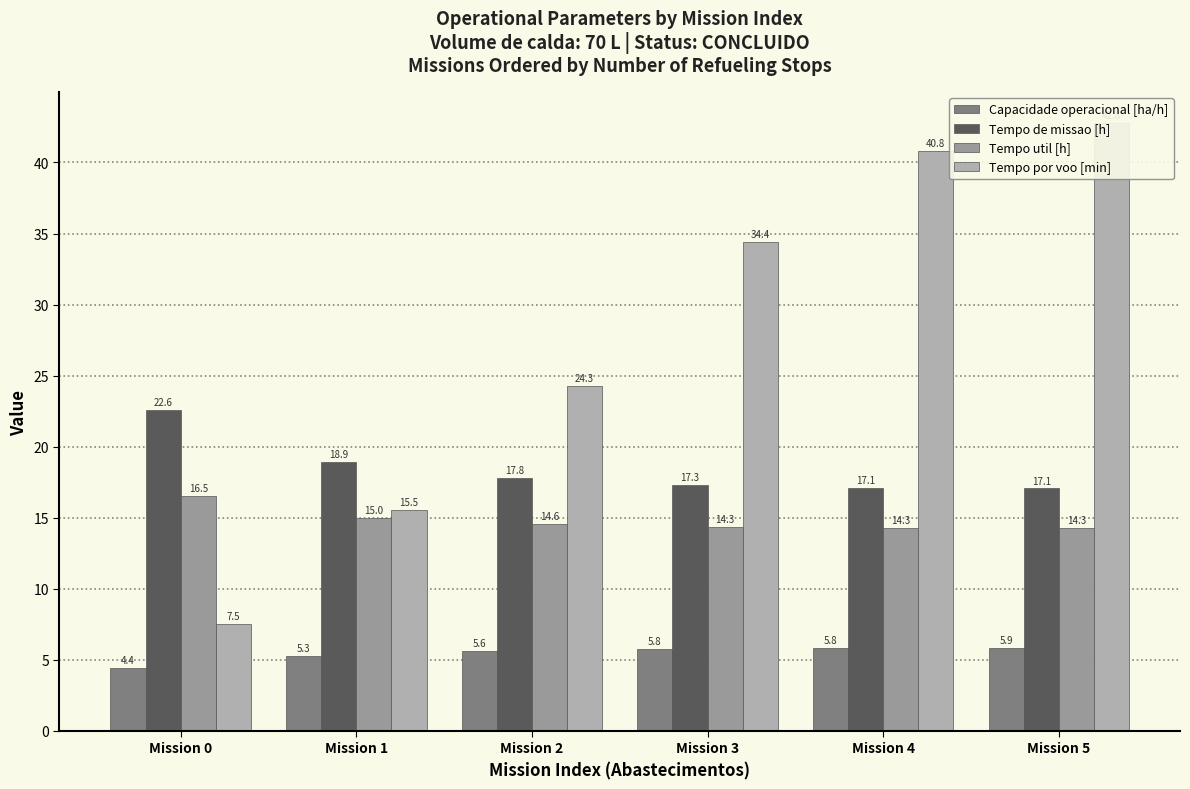

What is the difference between the maximum and second lowest values in the Tempo util [h] series?

2.2